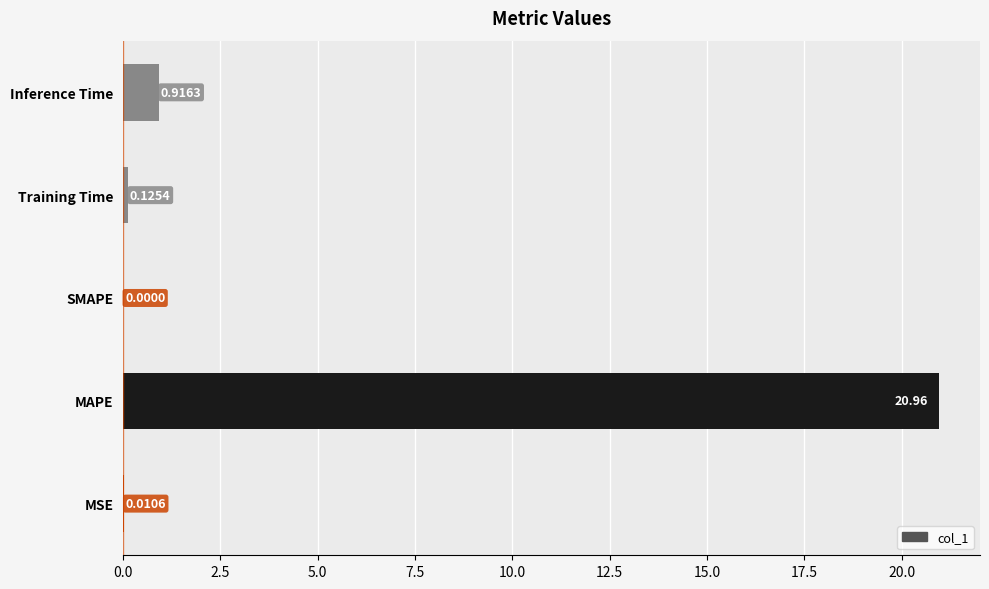

What is the change in value from MSE to Training Time?

+0.1